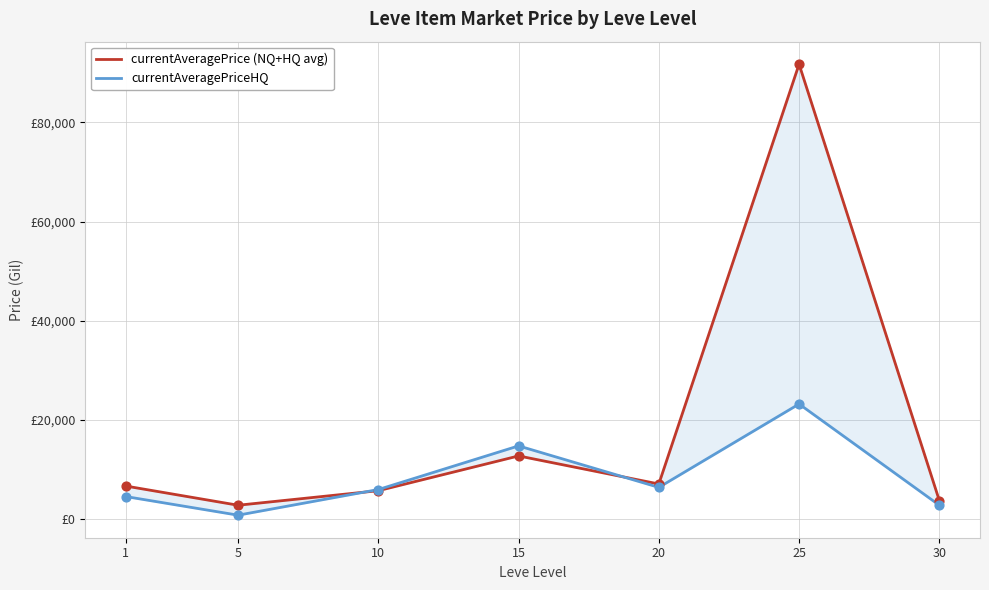

Is the value of currentAveragePrice (NQ+HQ avg) at 25 greater than the value of currentAveragePriceHQ at 5?

Yes